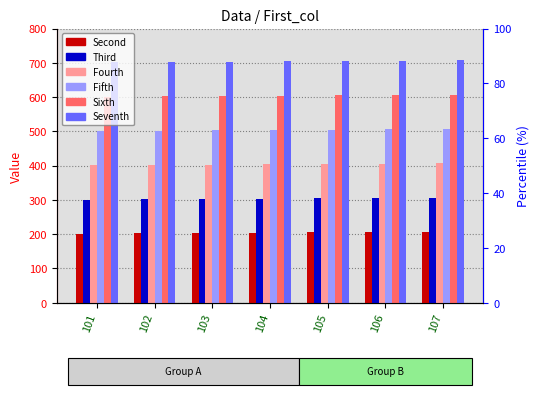

At 102, list the series in order from largest to smallest.

Seventh, Sixth, Fifth, Fourth, Third, Second